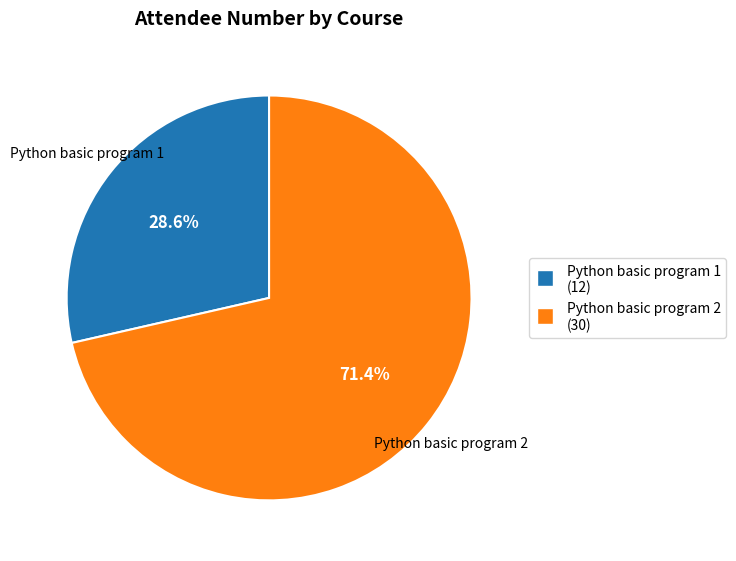

How many segments does this pie chart have?

2